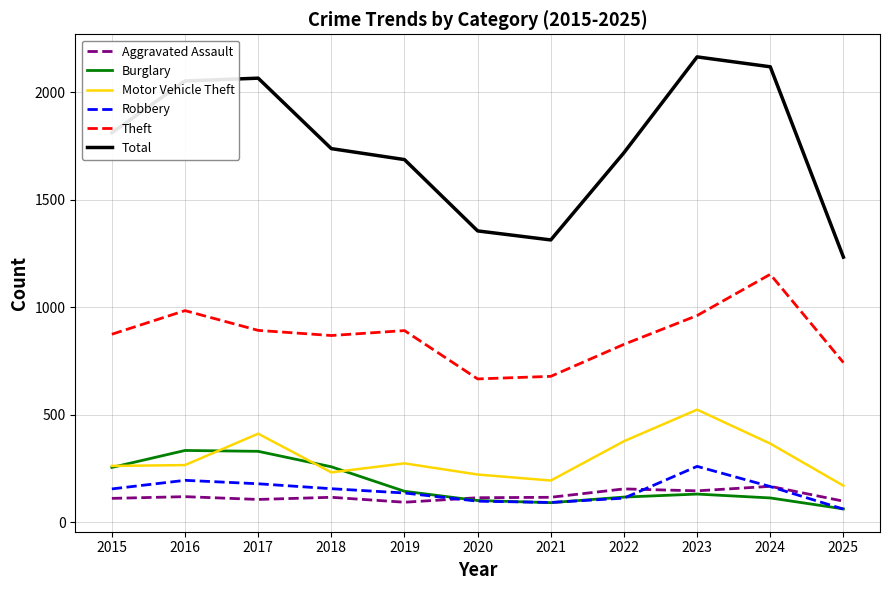

Which series has the largest range (max minus min)?

Total